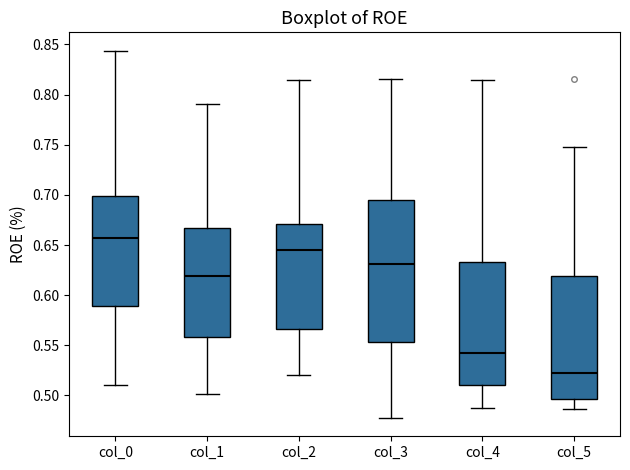

Reading left to right, transcribe this box plot: for each box, give where its median line is, the range the box spans, and where its two whiskers end, as read against the y-axis. The values are not printed on the chart, so give them approximately, as read against the axis.

col_0: median 0.655, box 0.590 to 0.700, whiskers 0.510 to 0.845
col_1: median 0.620, box 0.560 to 0.665, whiskers 0.500 to 0.790
col_2: median 0.645, box 0.565 to 0.670, whiskers 0.520 to 0.815
col_3: median 0.630, box 0.555 to 0.695, whiskers 0.480 to 0.815
col_4: median 0.540, box 0.510 to 0.635, whiskers 0.490 to 0.815
col_5: median 0.520, box 0.495 to 0.620, whiskers 0.485 to 0.750